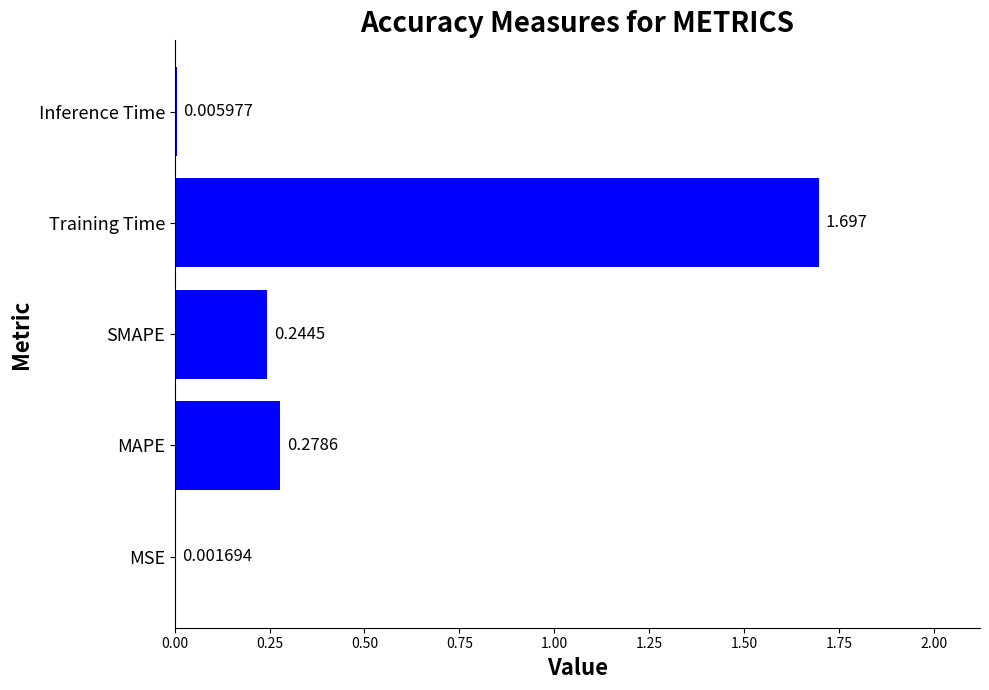

Which has a higher value, SMAPE or MAPE?

MAPE